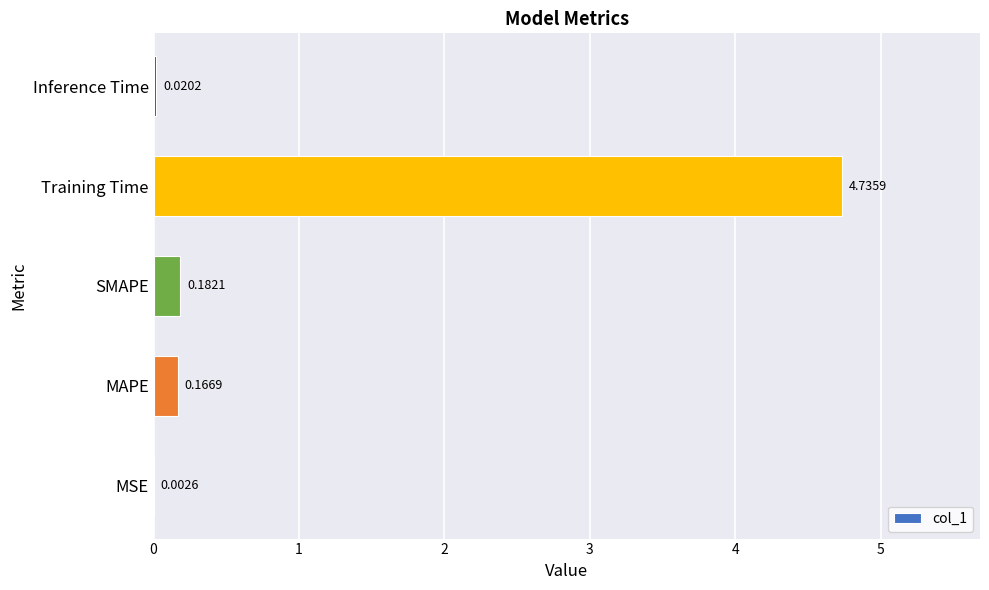

What is the change in value from MSE to Training Time?

+4.7